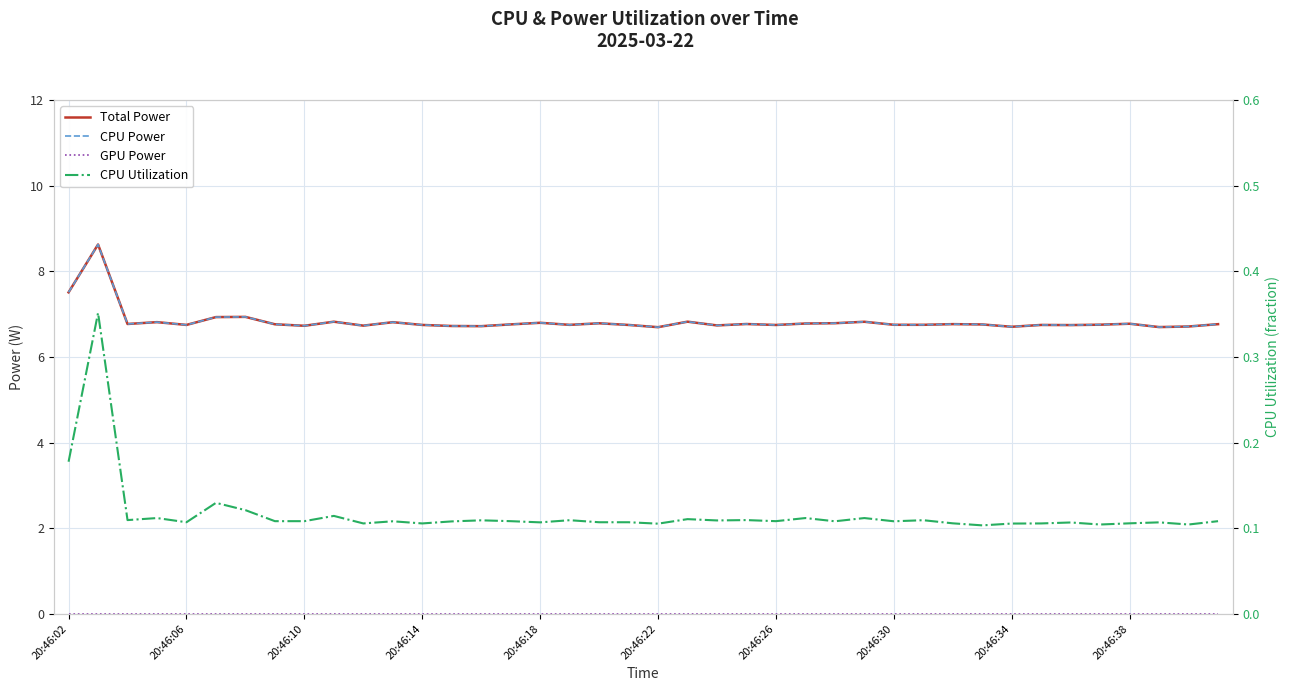

What is the difference between the second highest and second lowest values in the CPU Power series?

0.8